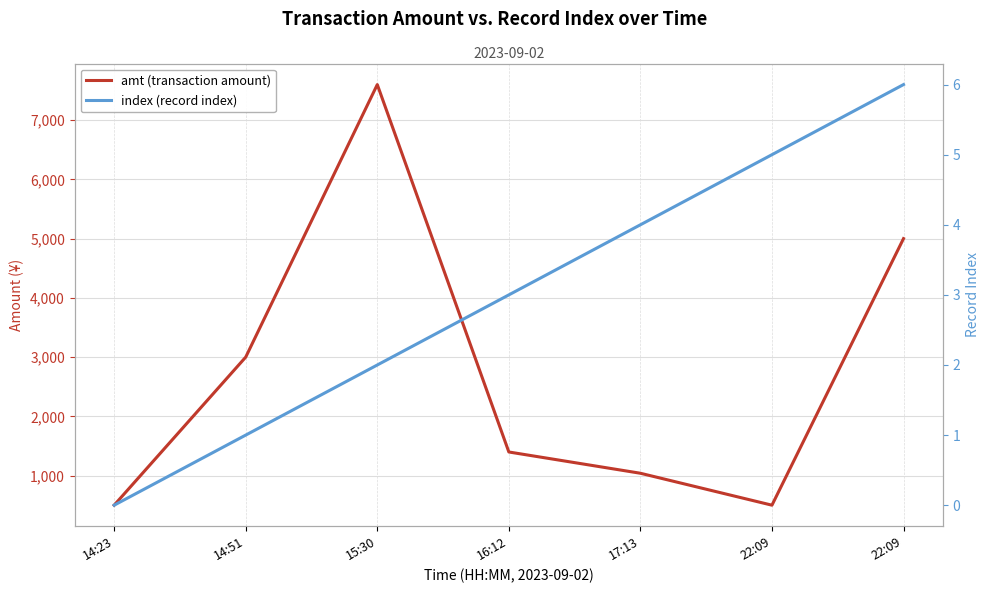

Rank the categories by amt (transaction amount) value from lowest to highest.

22:09, 14:23, 17:13, 16:12, 14:51, 22:09, 15:30